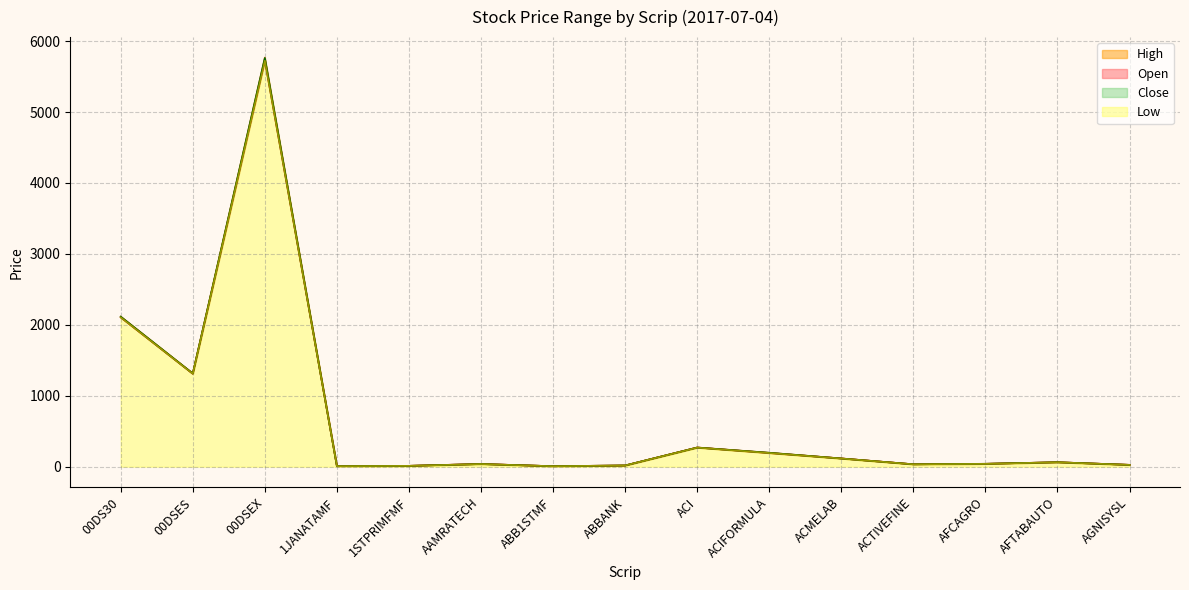

Reading left to right, list all the values displayed in this chart.

Open: 00DS30=2105.4	00DSES=1310.4	00DSEX=5726.4	1JANATAMF=7.5	1STPRIMFMF=12.5	AAMRATECH=38.4	ABB1STMF=7.1	ABBANK=17.3	ACI=270.4	ACIFORMULA=193.3	ACMELAB=116.4	ACTIVEFINE=34.3	AFCAGRO=40.8	AFTABAUTO=62.9	AGNISYSL=26.4
High: 00DS30=2116.5	00DSES=1316.1	00DSEX=5767.5	1JANATAMF=7.5	1STPRIMFMF=12.5	AAMRATECH=38.5	ABB1STMF=7.3	ABBANK=17.8	ACI=271.5	ACIFORMULA=197.1	ACMELAB=116.7	ACTIVEFINE=34.4	AFCAGRO=41.5	AFTABAUTO=63.0	AGNISYSL=26.6
Low: 00DS30=2105.1	00DSES=1310.4	00DSEX=5722.7	1JANATAMF=7.4	1STPRIMFMF=12.2	AAMRATECH=37.4	ABB1STMF=7.1	ABBANK=17.1	ACI=269.3	ACIFORMULA=192.9	ACMELAB=115.6	ACTIVEFINE=33.9	AFCAGRO=40.3	AFTABAUTO=62.5	AGNISYSL=25.7
Close: 00DS30=2114.4	00DSES=1314.2	00DSEX=5760.5	1JANATAMF=7.4	1STPRIMFMF=12.3	AAMRATECH=37.5	ABB1STMF=7.3	ABBANK=17.4	ACI=270.1	ACIFORMULA=196.5	ACMELAB=115.8	ACTIVEFINE=34.0	AFCAGRO=41.2	AFTABAUTO=62.8	AGNISYSL=25.9